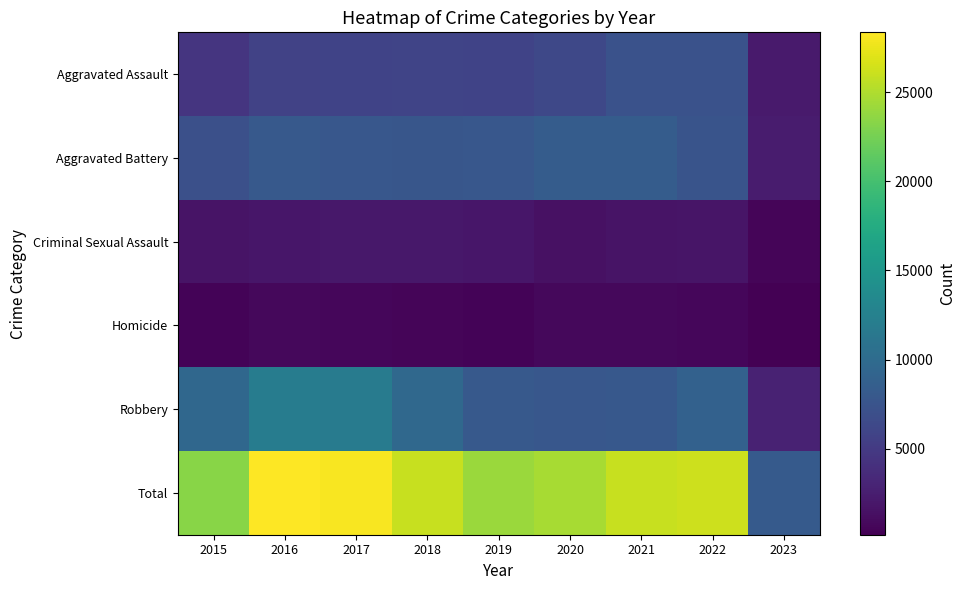

Reading left to right, transcribe all the data shown in this chart.

Aggravated Assault: 2015=4480	2016=5712	2017=5793	2018=6001	2019=5841	2020=6263	2021=7243	2022=7275	2023=2205
Aggravated Battery: 2015=7018	2016=8085	2017=7845	2018=7734	2019=7857	2020=8319	2021=8348	2022=7487	2023=2315
Criminal Sexual Assault: 2015=1671	2016=1821	2017=1951	2018=1985	2019=1880	2020=1457	2021=1692	2022=1758	2023=522
Homicide: 2015=496	2016=786	2017=672	2018=589	2019=498	2020=787	2021=804	2022=716	2023=168
Robbery: 2015=9638	2016=11960	2017=11880	2018=9680	2019=7994	2020=7855	2021=7918	2022=8969	2023=2914
Total: 2015=23303	2016=28364	2017=28141	2018=25989	2019=24070	2020=24681	2021=26005	2022=26205	2023=8124